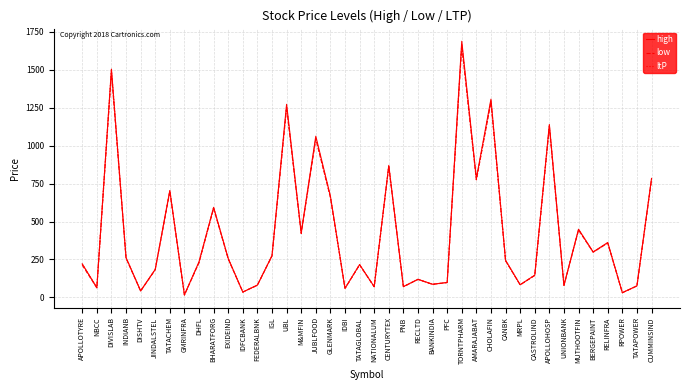

True or false: low has a value of 79.0 at UNIONBANK.

True